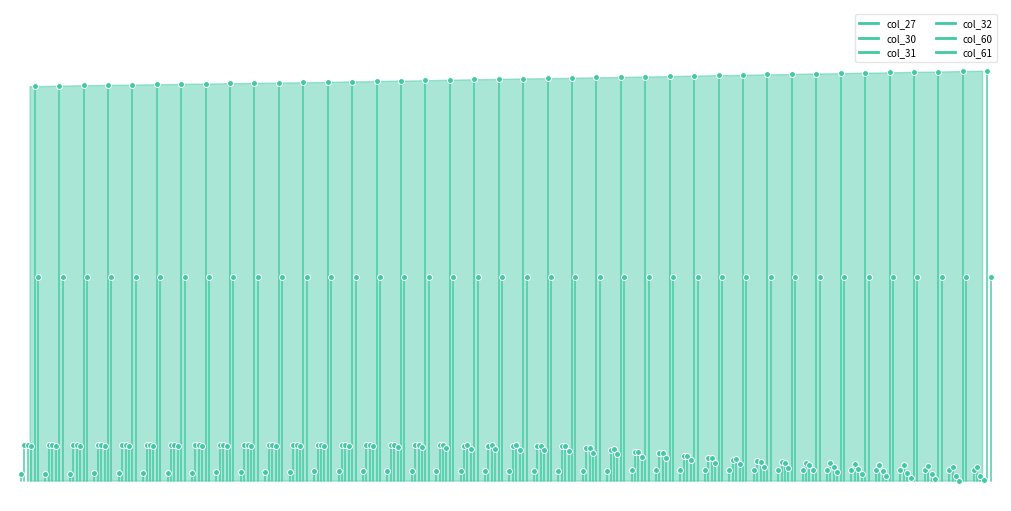

Which series reaches the maximum Y coordinate?

col_60